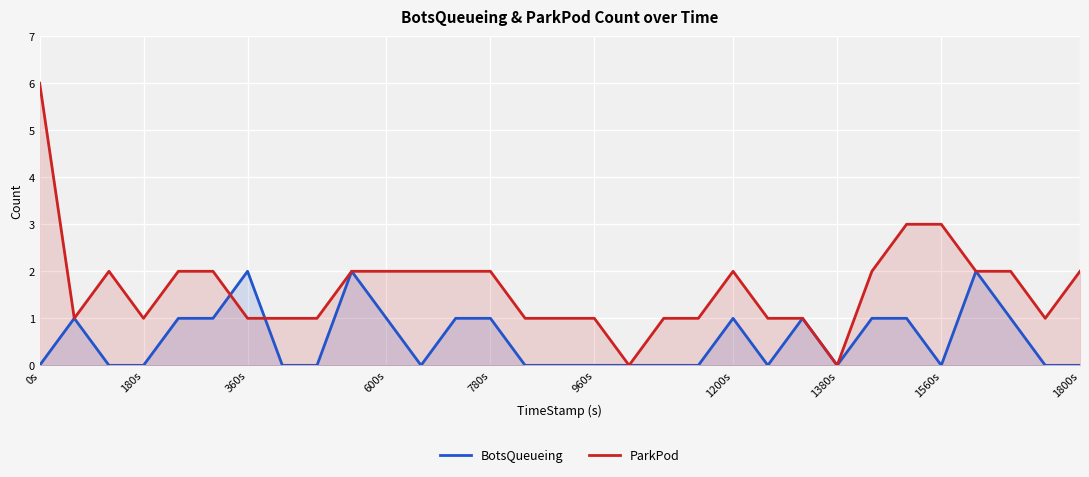

In BotsQueueing, how many points are lower than both neighbors (excluding endpoints)?

4